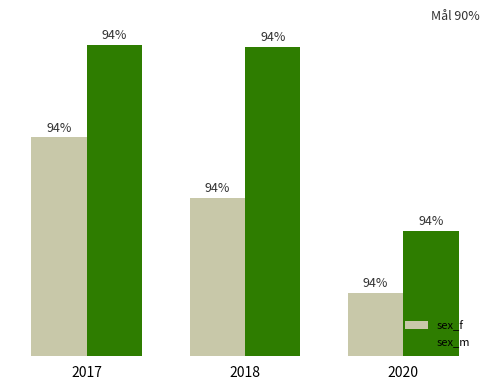

True or false: sex_f has a value of 75.0 at 2017.

False